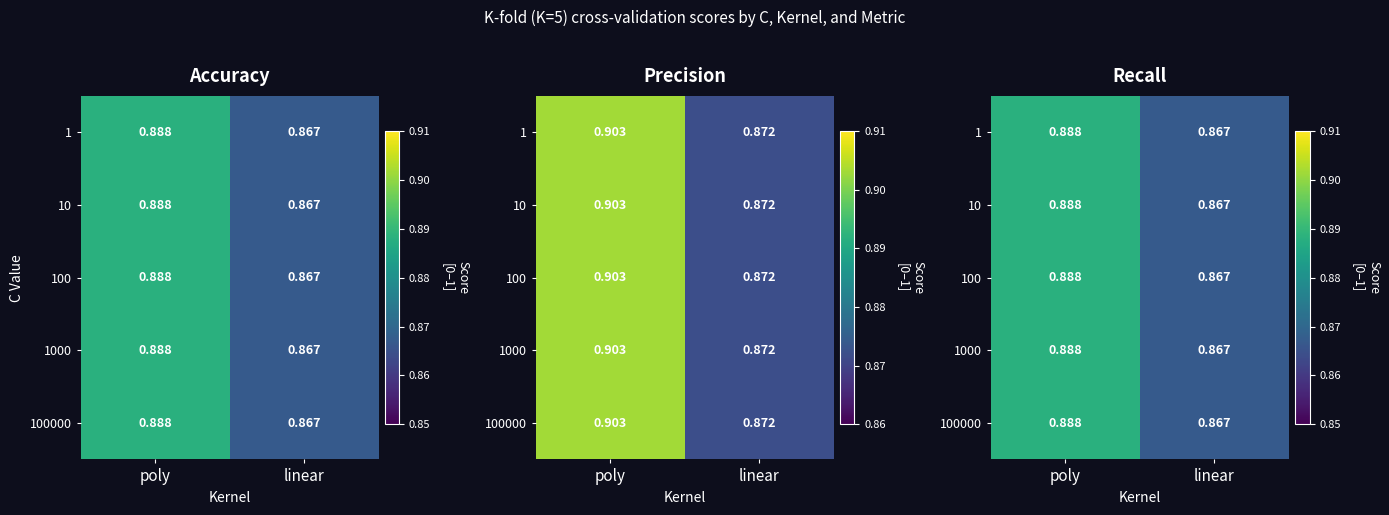

What is the total value across all series at linear?

4.3